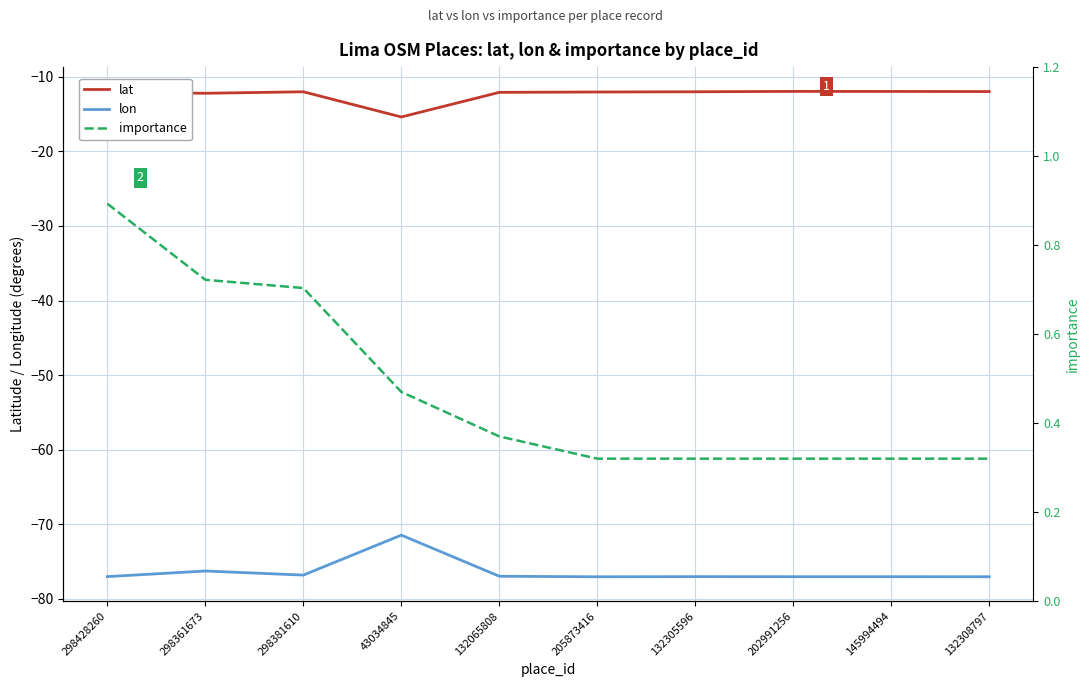

True or false: importance has more than 1 points higher than both neighbors.

False